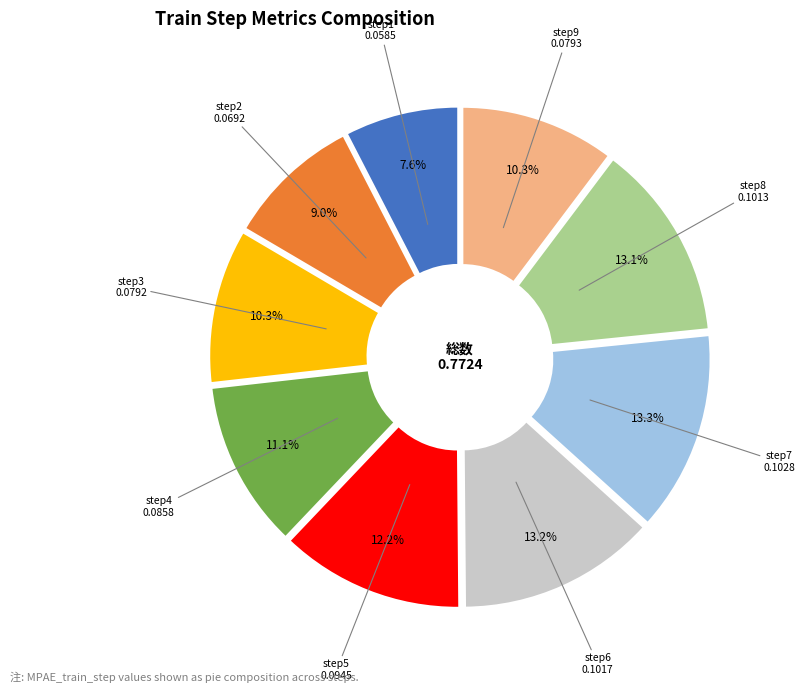

Does any single category account for the majority?

No